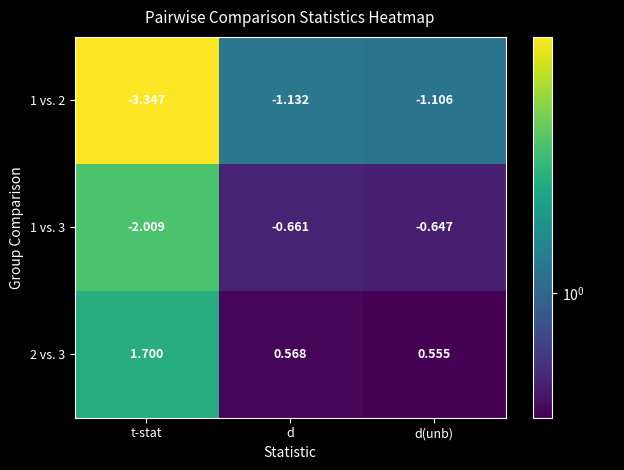

At which label is 1 vs. 3 closest to -1?

d